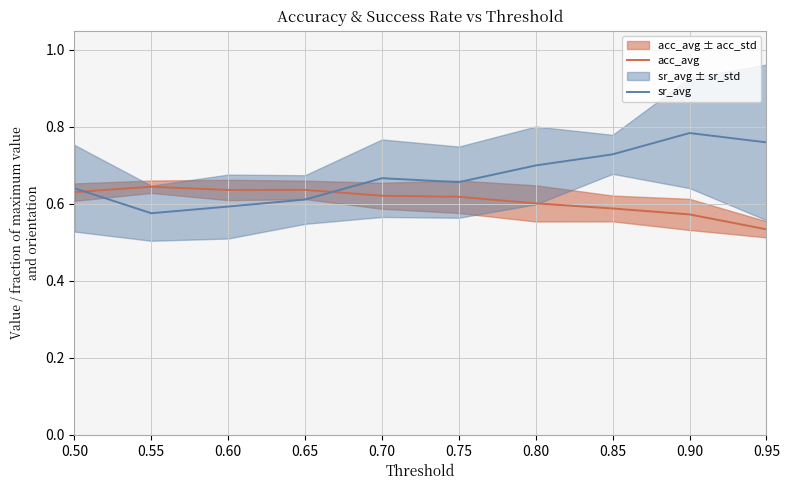

What is the difference between the maximum and minimum values in the sr_avg series?

0.2